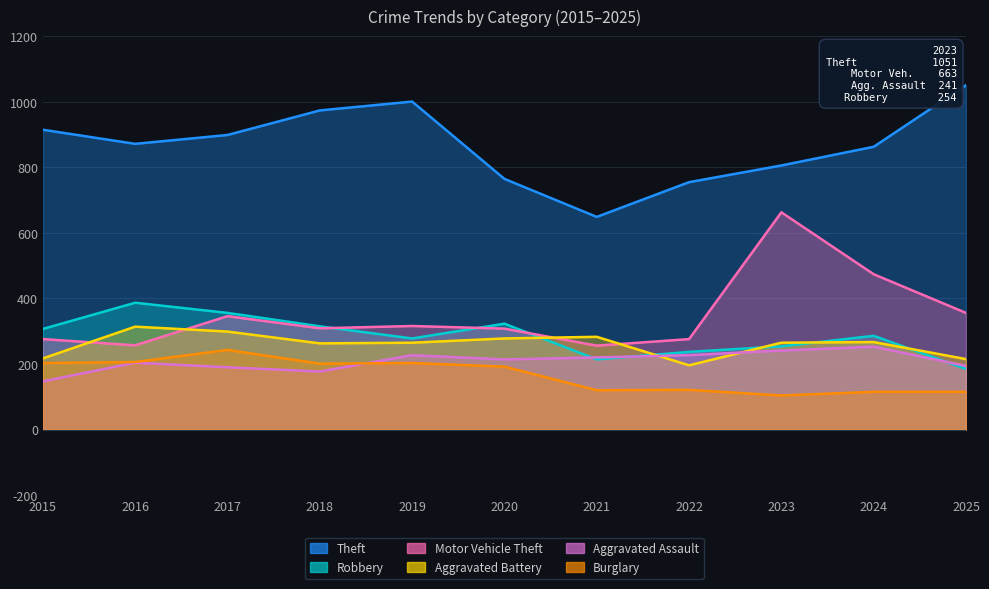

Reading left to right, extract all data points from this chart.

Theft: 915	872	899	974	1001	765	649	755	806	863	1051
Robbery: 307	387	356	315	278	323	214	237	254	286	185
Motor Vehicle Theft: 276	257	346	309	316	308	256	276	663	474	356
Aggravated Battery: 217	314	299	263	265	278	283	196	265	267	215
Aggravated Assault: 147	204	190	177	227	214	220	227	241	253	194
Burglary: 203	206	243	201	203	192	120	121	104	115	115